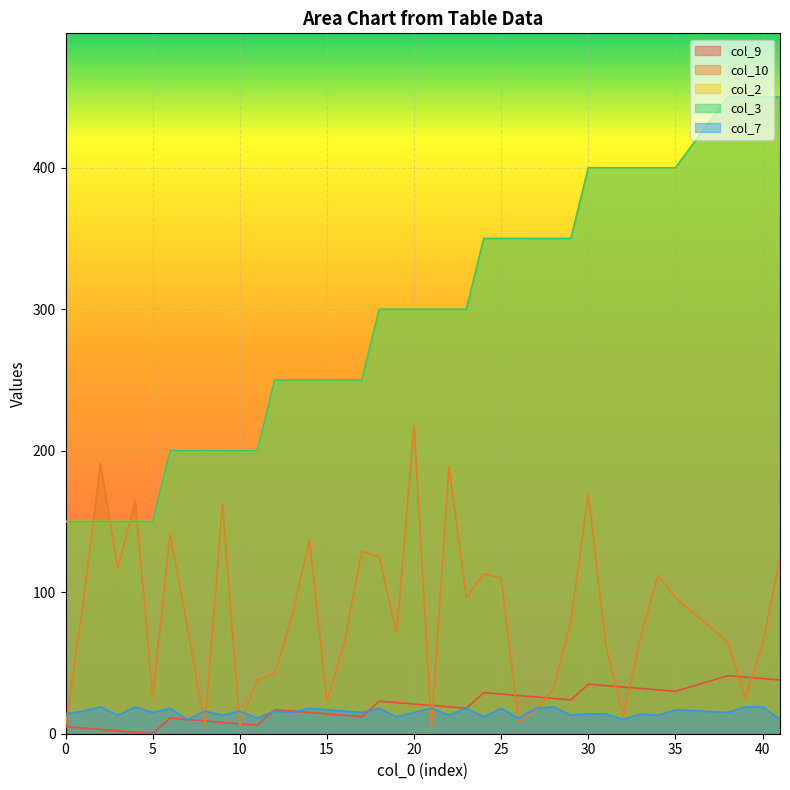

At which category is the sum across all series the highest?

41